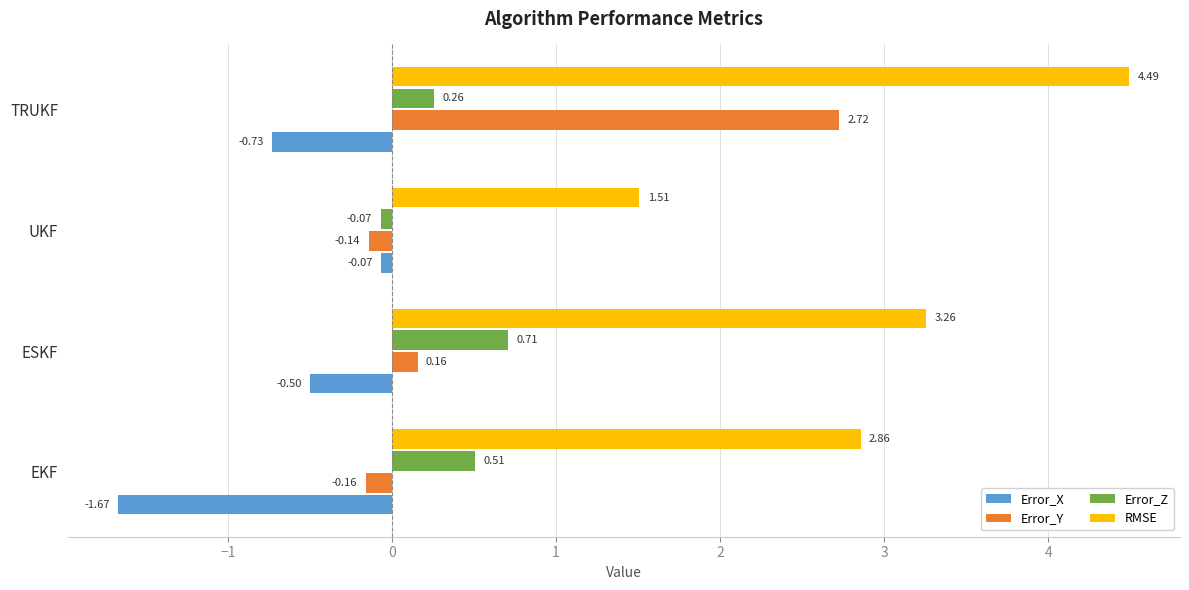

What is the sum of the Error_Z values at UKF and ESKF?

0.6